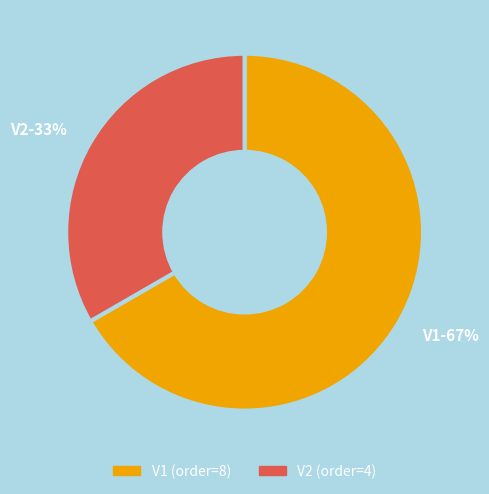

To the nearest percent, what percentage of the pie is V1?

67%